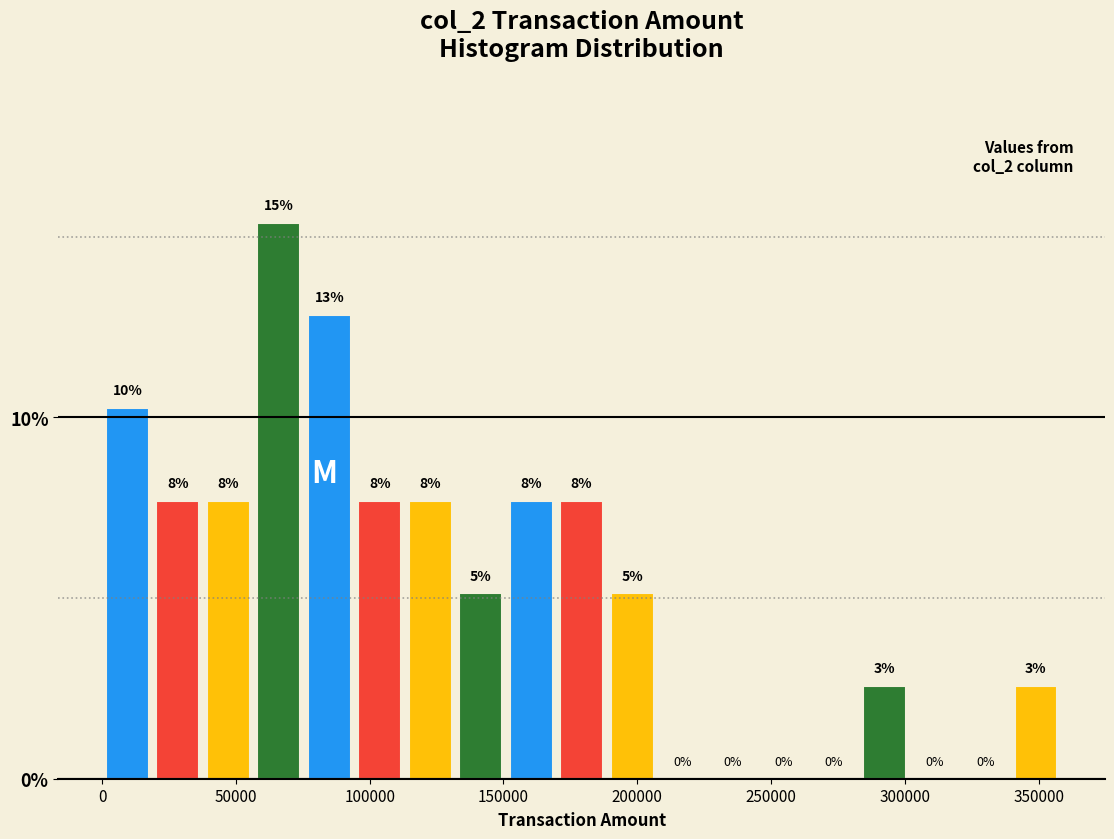

Around what value on the x-axis is the tallest bar? Give the approximate position of its centre, as read against the axis.

65000